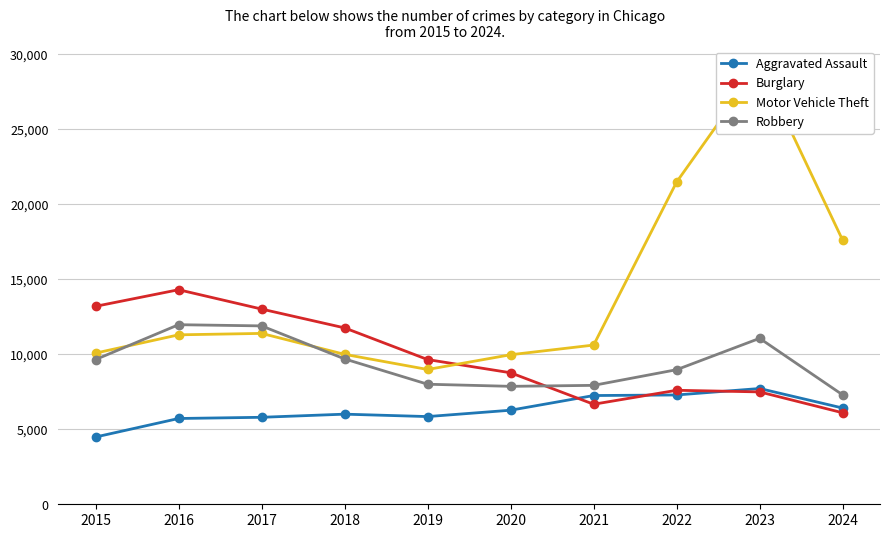

What is the difference between the Aggravated Assault values at 2024 and 2020?

145